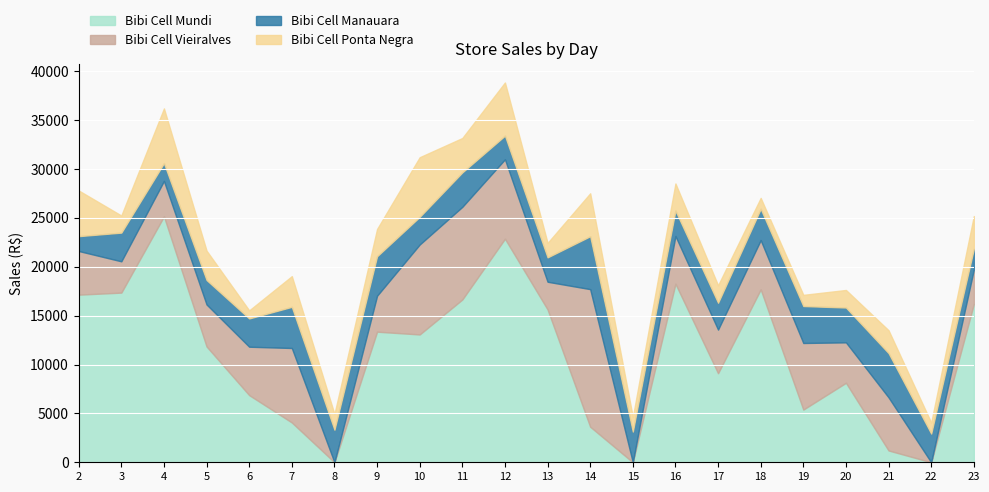

Count the number of categories in the chart.

22